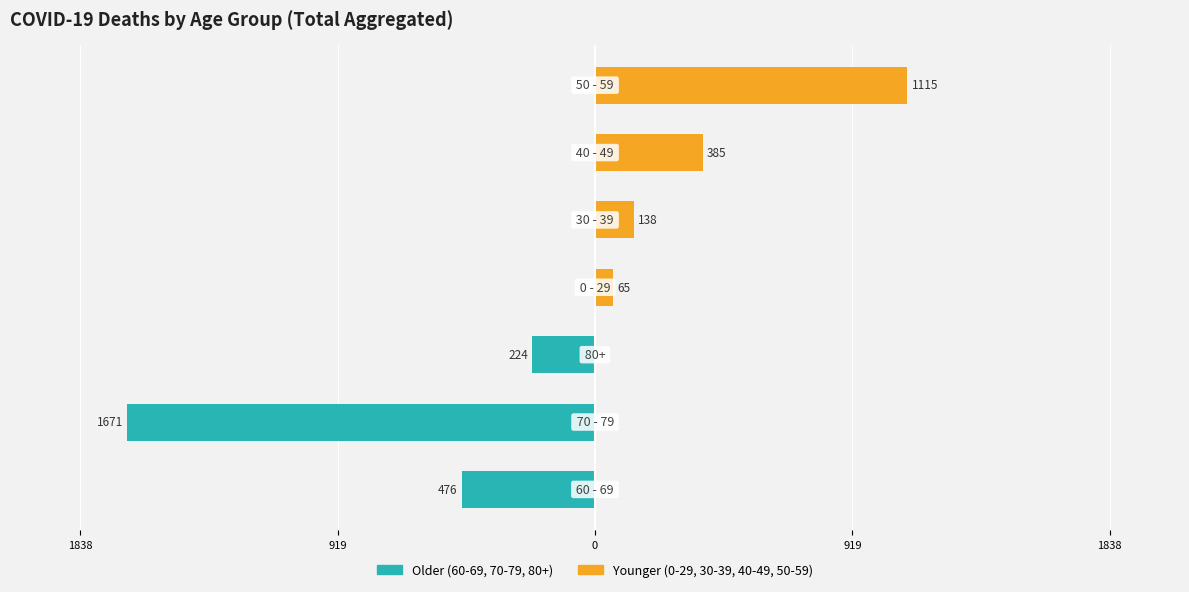

Is the value of 60-69 / 70-79 / 80+ at 6 greater than the value of 0-29 / 30-39 / 40-49 / 50-59 at 0?

No